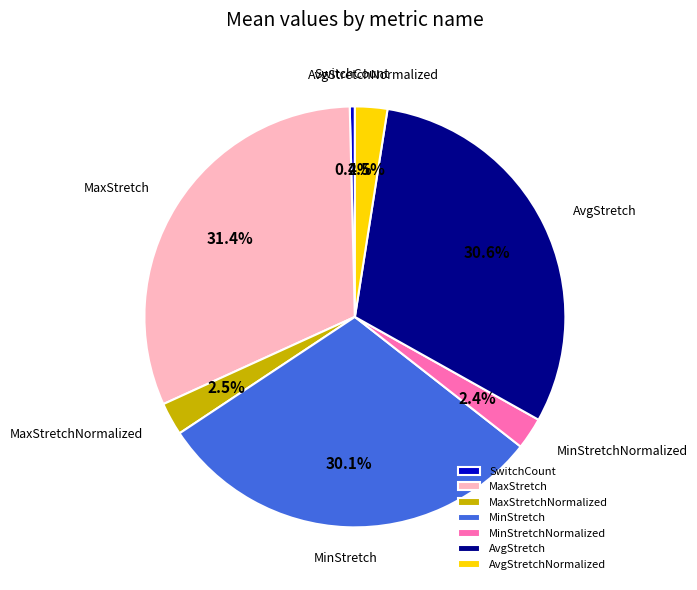

Count the number of slices in the pie.

7